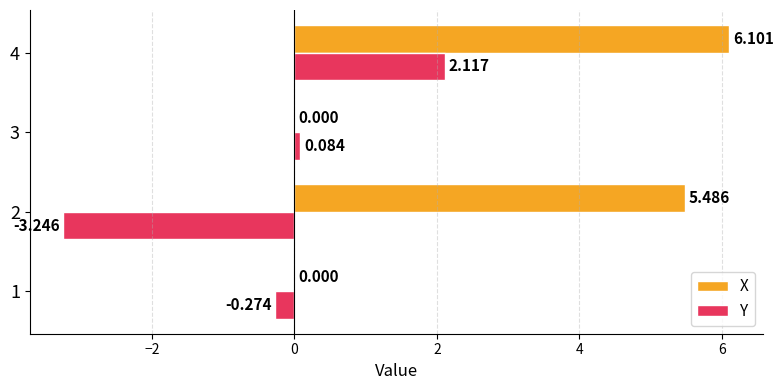

Which series has the largest total across all categories?

X